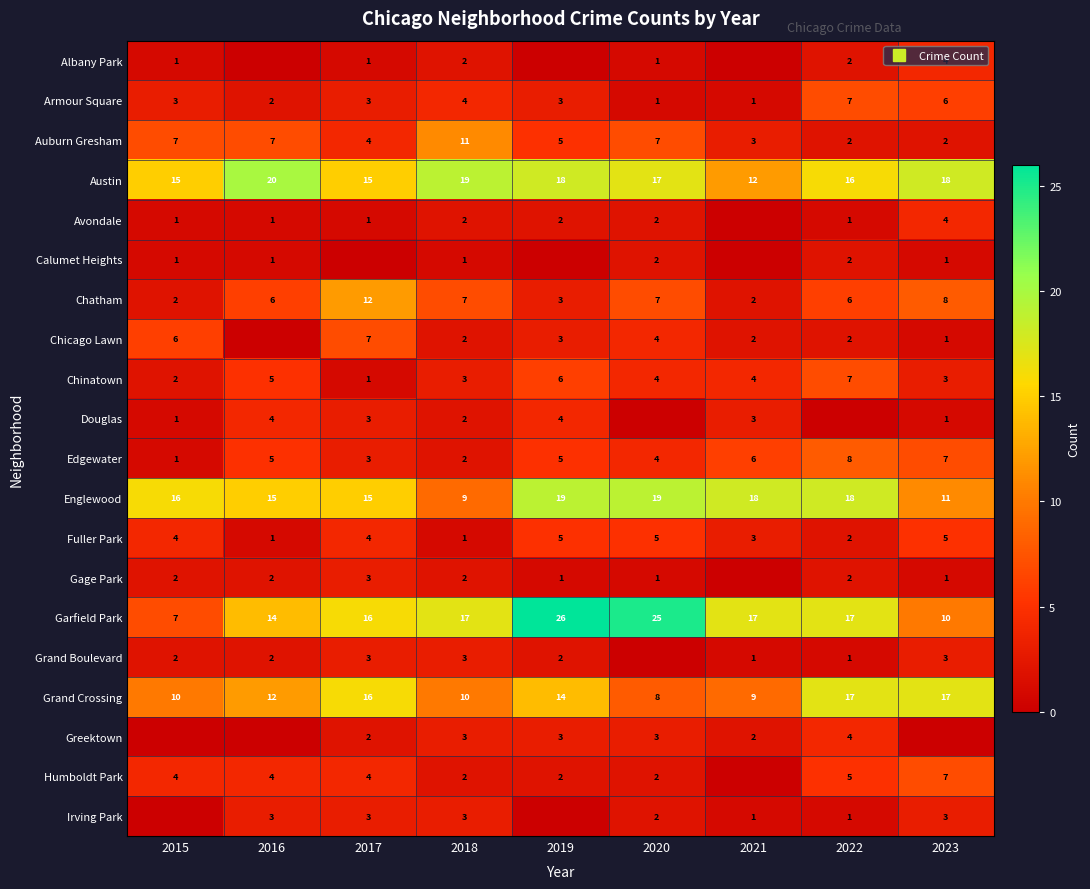

Rank the categories by Chatham value from highest to lowest.

2017, 2023, 2018, 2020, 2016, 2022, 2019, 2015, 2021